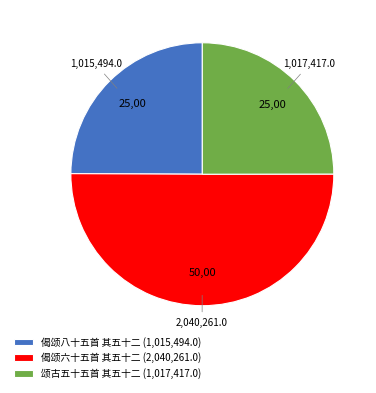

Do 偈颂八十五首 其五十二 (1,015,494.0) and 偈颂六十五首 其五十二 (2,040,261.0) together represent more than half of the pie?

Yes